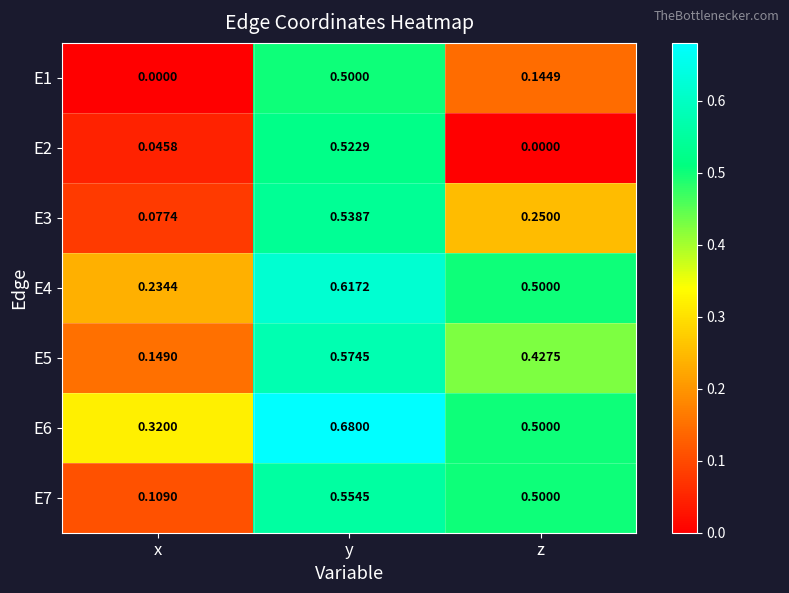

Where is E5 nearest to the value 0?

x